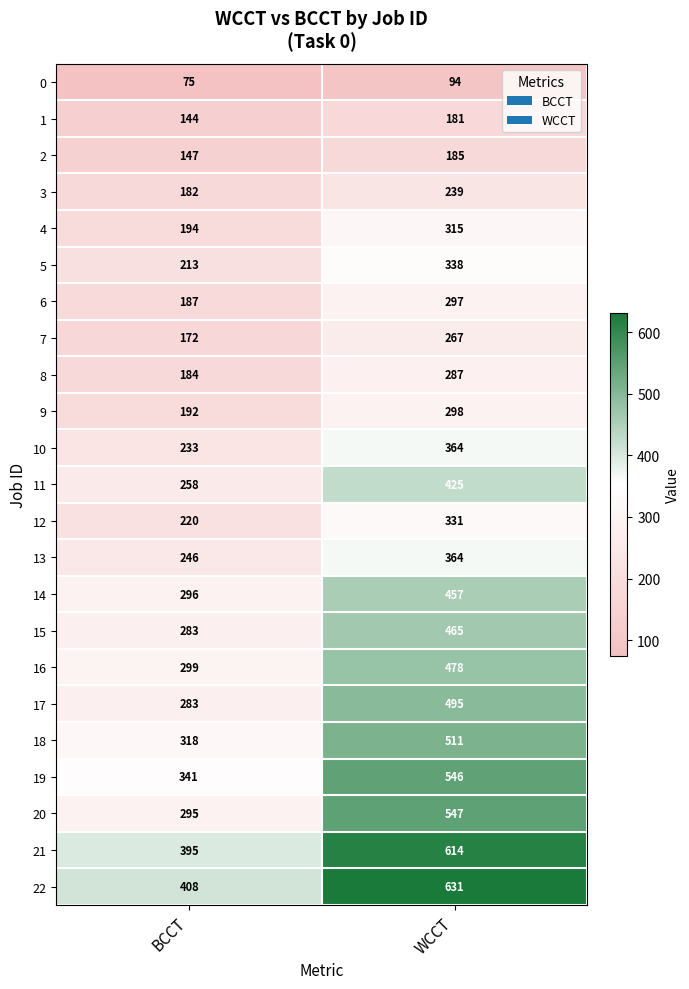

Where is 0 nearest to the value 84?

BCCT